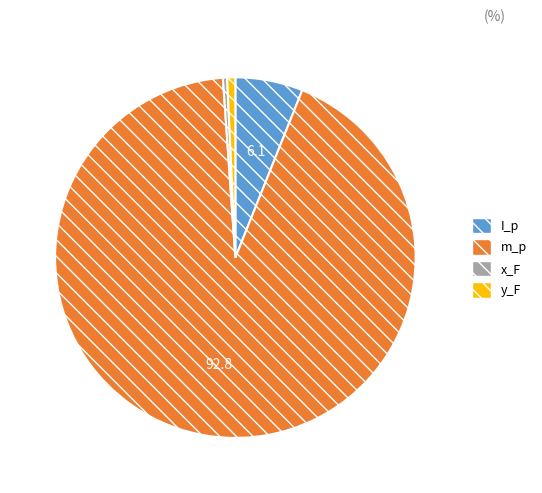

Which category has the biggest portion of the pie?

m_p